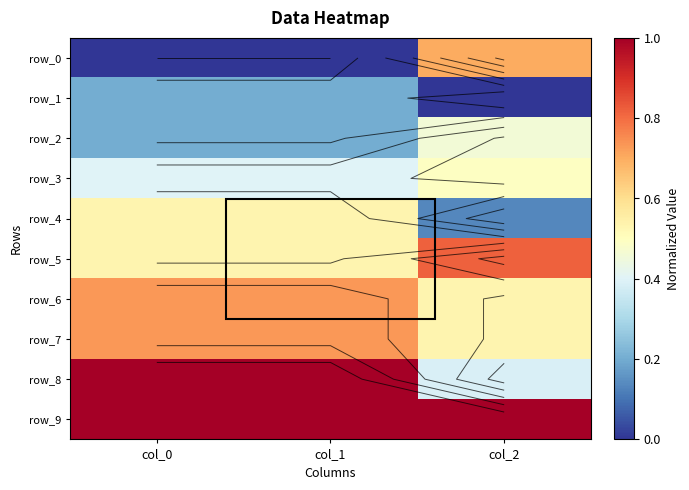

True or false: row_8 has a value of 1.0 at col_1.

True